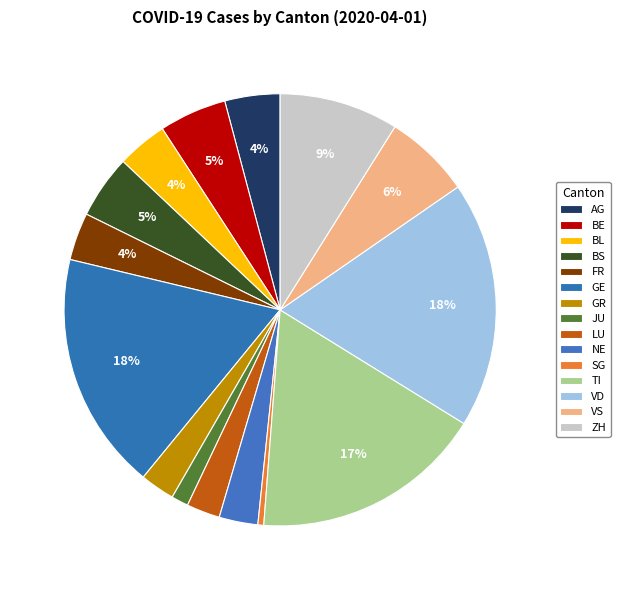

The SG slice represents 10% of the pie. True or false?

False